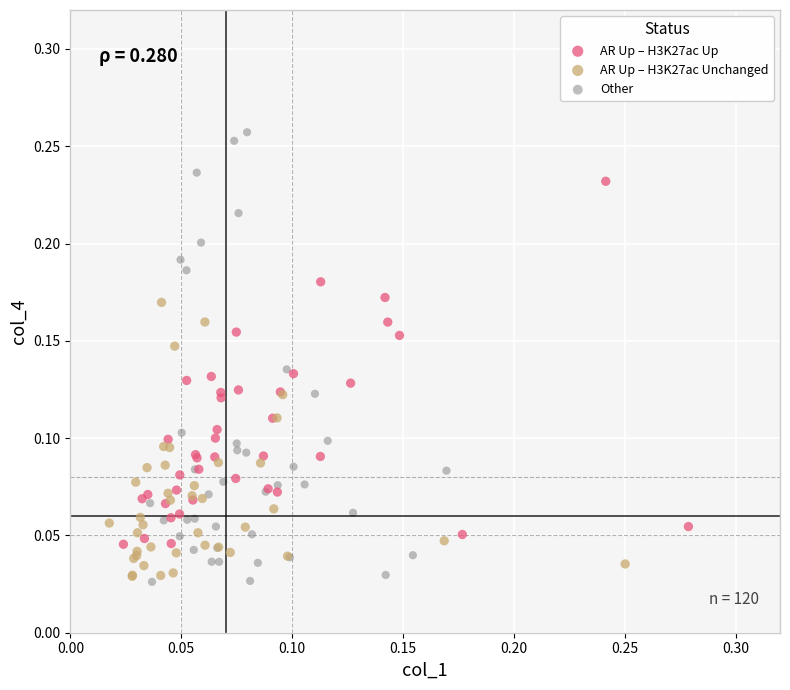

Which series reaches the maximum Y coordinate?

Other